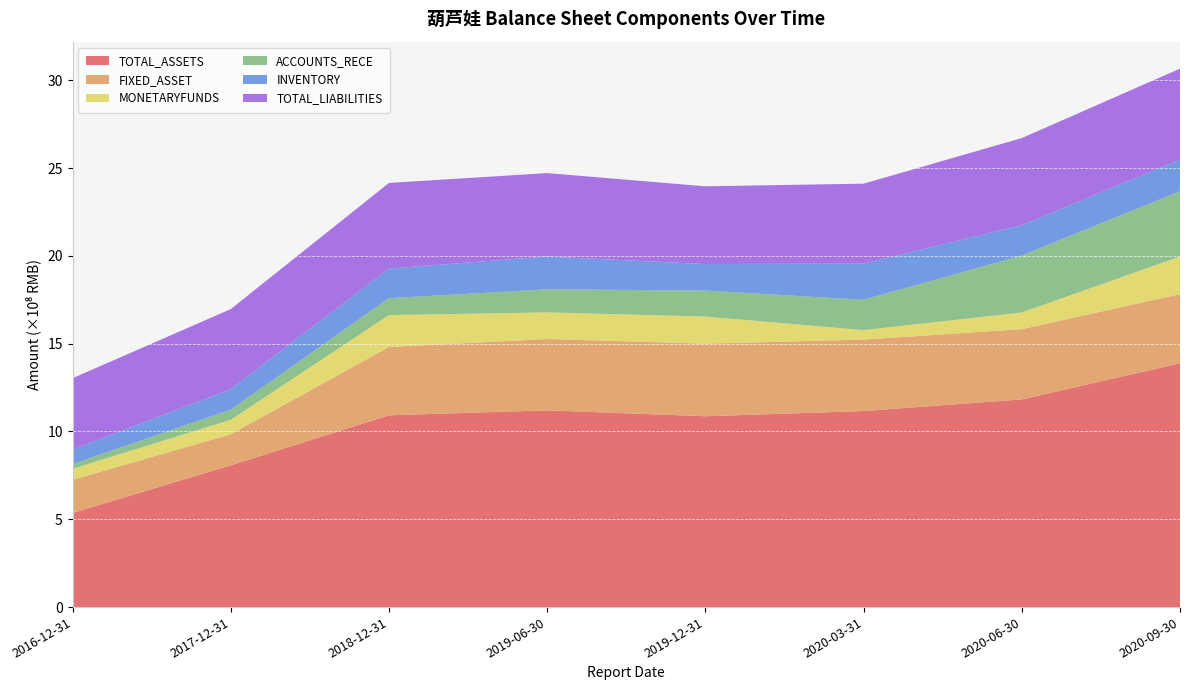

Reading left to right, transcribe all the data shown in this chart.

TOTAL_ASSETS: 2016-12-31=535946874.6	2017-12-31=807207923.8	2018-12-31=1091980004.5	2019-06-30=1120375951.2	2019-12-31=1086606324.6	2020-03-31=1116380186.4	2020-06-30=1182492404.5	2020-09-30=1388305776.4
FIXED_ASSET: 2016-12-31=189266349.2	2017-12-31=176724127.0	2018-12-31=389239923.1	2019-06-30=405976894.9	2019-12-31=413484622.8	2020-03-31=406737704.0	2020-06-30=400136450.4	2020-09-30=393626334.7
MONETARYFUNDS: 2016-12-31=62183912.3	2017-12-31=82591816.7	2018-12-31=181464490.1	2019-06-30=151568529.8	2019-12-31=154089300.8	2020-03-31=54012641.2	2020-06-30=94839928.6	2020-09-30=214177096.8
ACCOUNTS_RECE: 2016-12-31=26624395.6	2017-12-31=58129394.7	2018-12-31=96042354.1	2019-06-30=131706425.2	2019-12-31=148113763.3	2020-03-31=172739272.2	2020-06-30=323917069.4	2020-09-30=372083338.8
INVENTORY: 2016-12-31=81939305.8	2017-12-31=116282740.0	2018-12-31=168879040.0	2019-06-30=186398438.3	2019-12-31=150876770.3	2020-03-31=205654488.5	2020-06-30=173015426.9	2020-09-30=179527883.4
TOTAL_LIABILITIES: 2016-12-31=407255794.4	2017-12-31=455829620.4	2018-12-31=487371683.3	2019-06-30=475123389.5	2019-12-31=442670657.1	2020-03-31=455449664.0	2020-06-30=496043268.9	2020-09-30=518255766.5